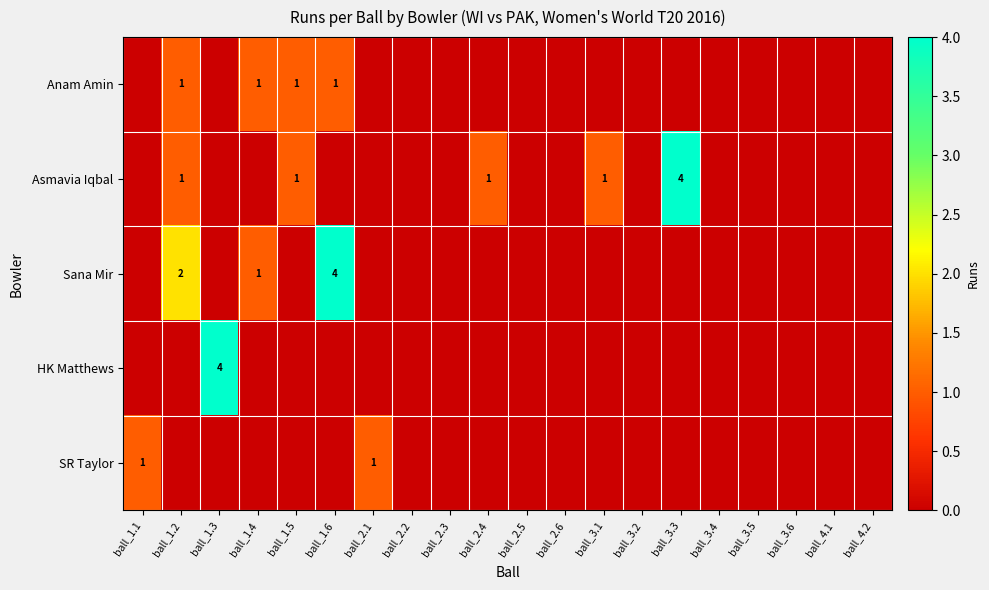

At which category does the chart reach its minimum across all series?

ball_1.1